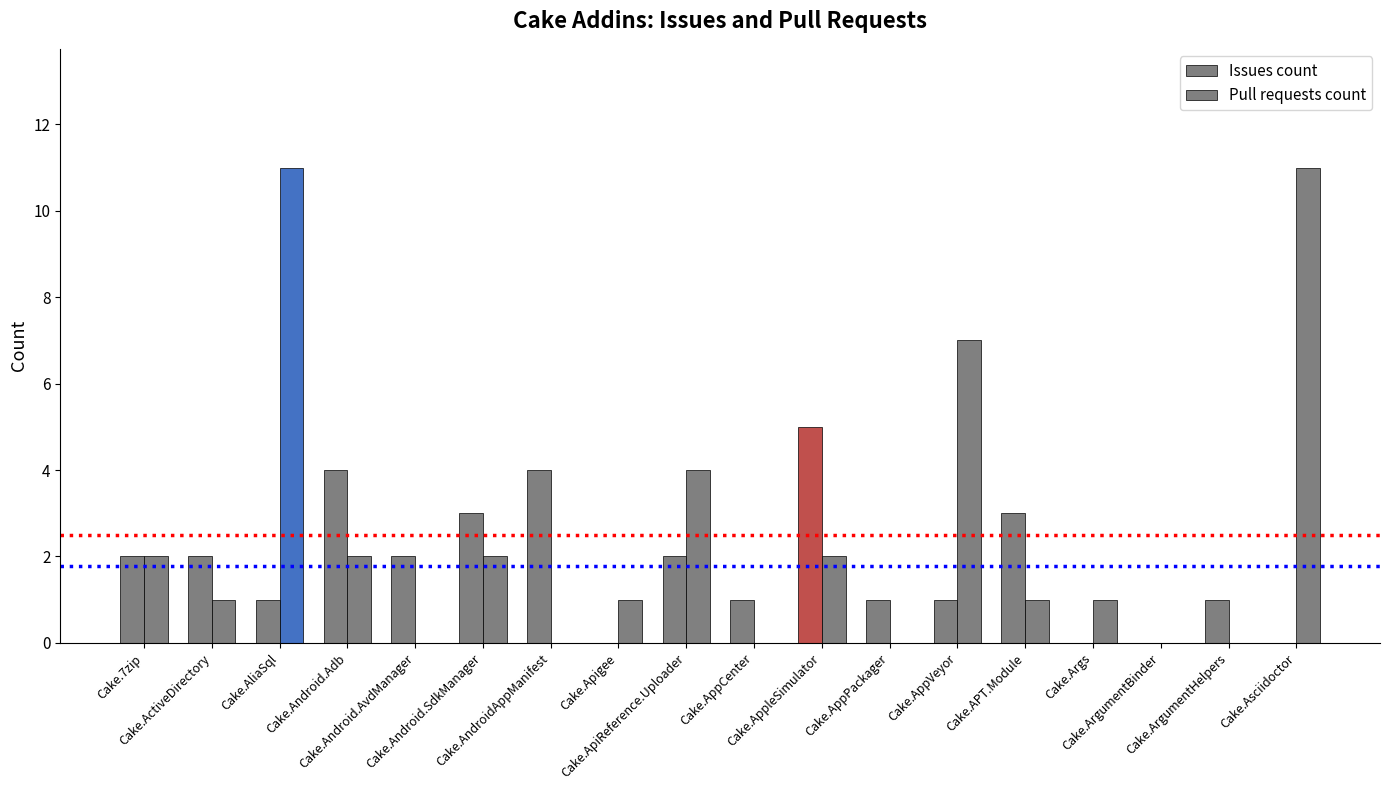

Count the number of data series in this chart.

2